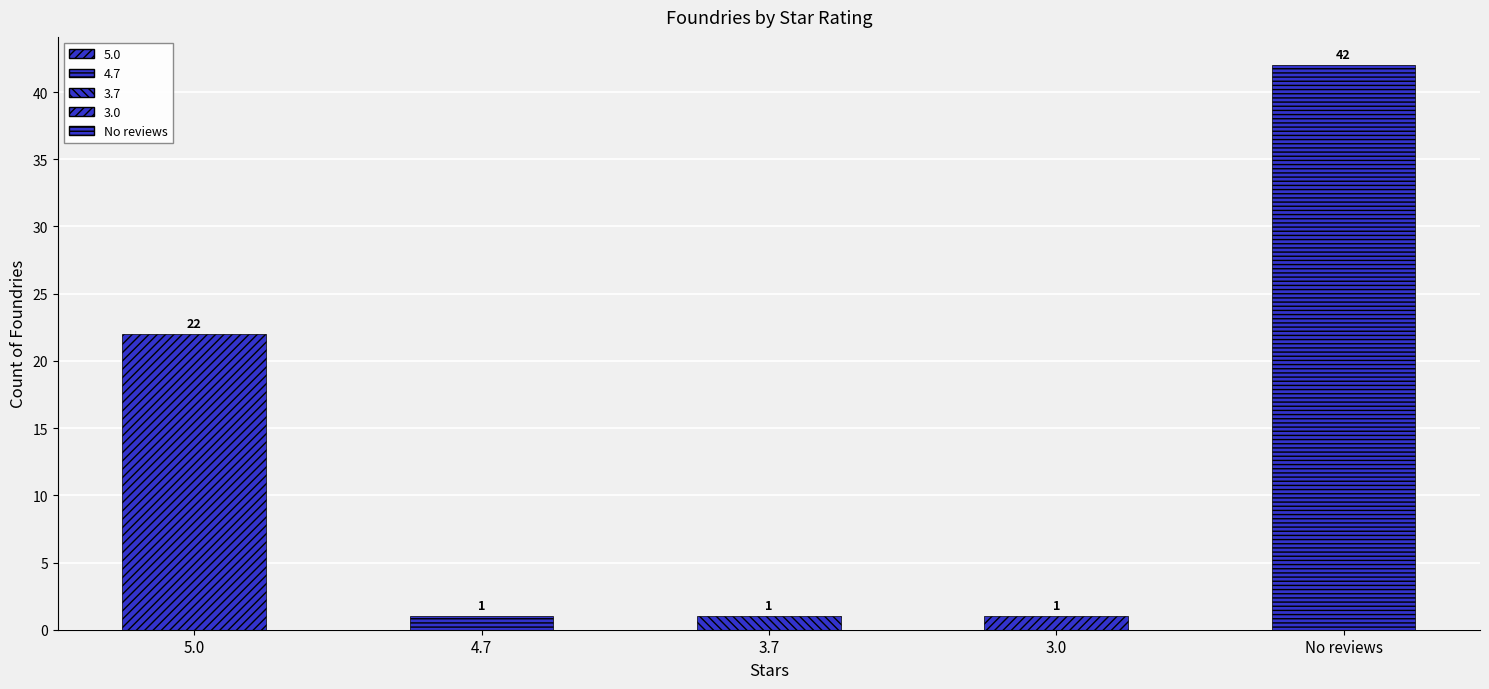

Are the bars horizontal?

No